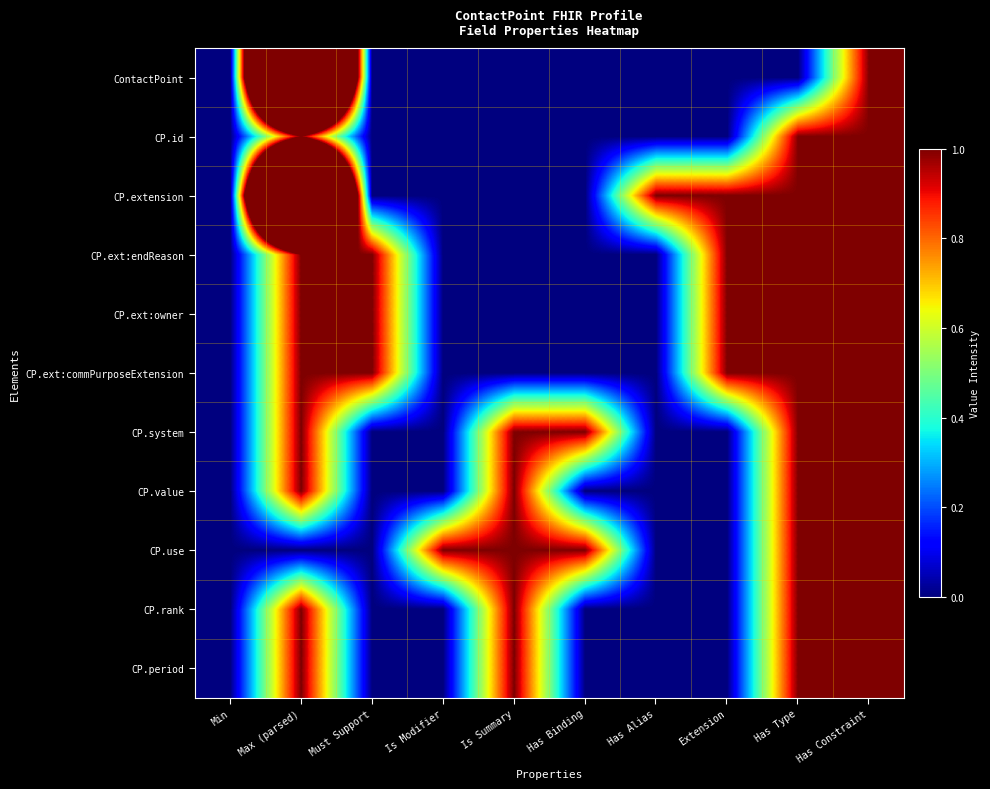

What is the difference between the highest and lowest values at Has Type?

1